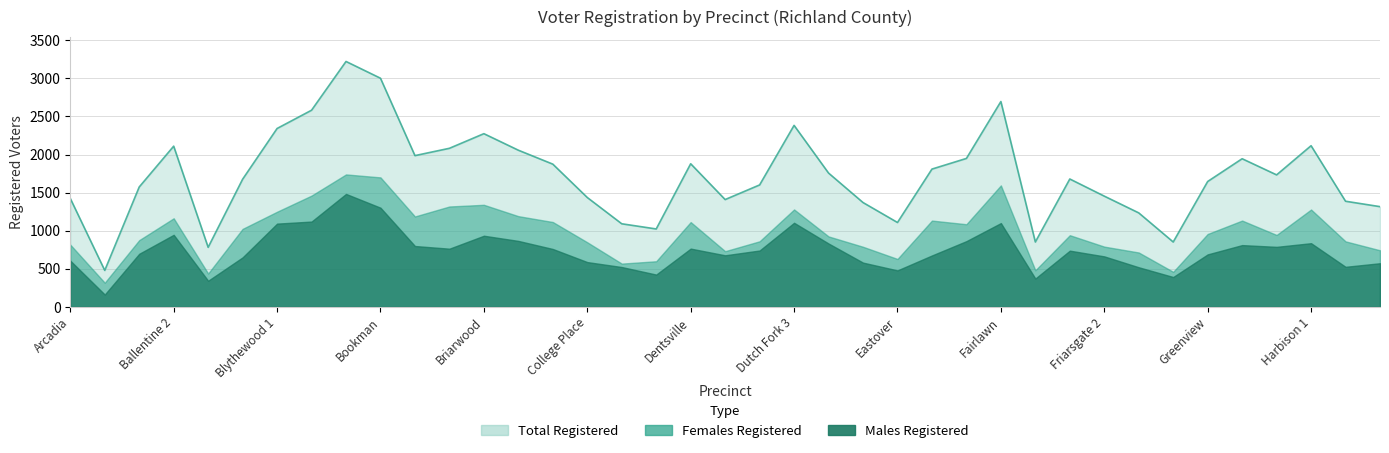

What is the difference between the highest and lowest values at Edgewood?

1134